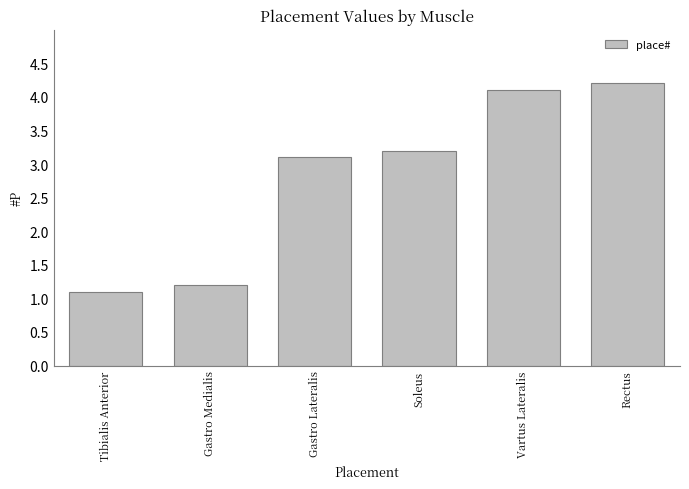

What is the smallest value displayed?

1.1